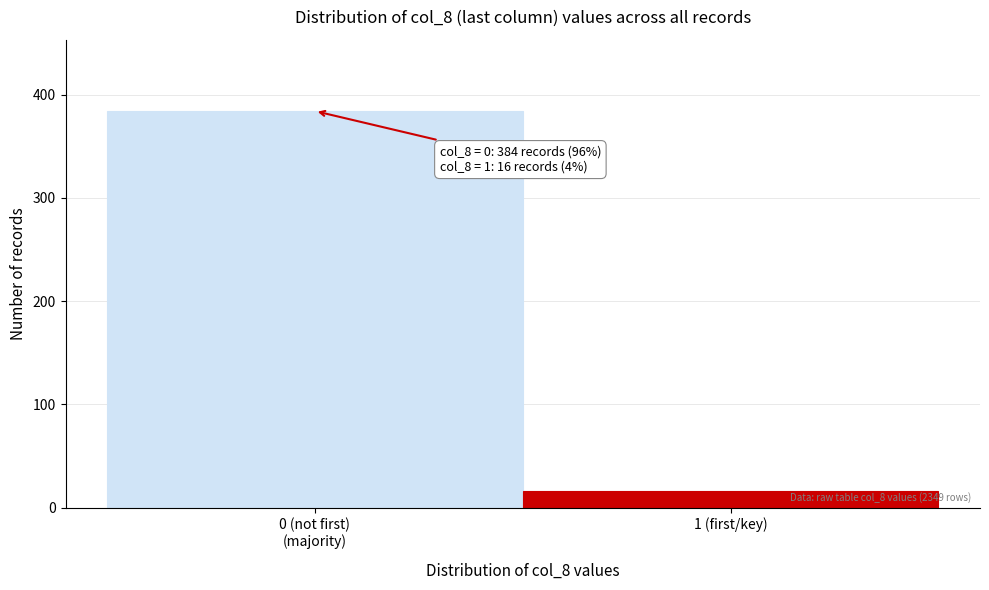

Reading left to right, extract all data points from this chart.

384	16